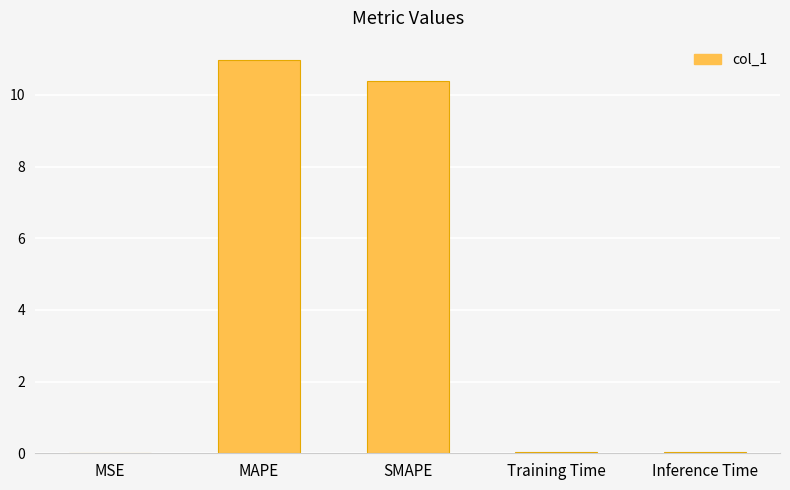

The value at SMAPE is 13.6. True or false?

False